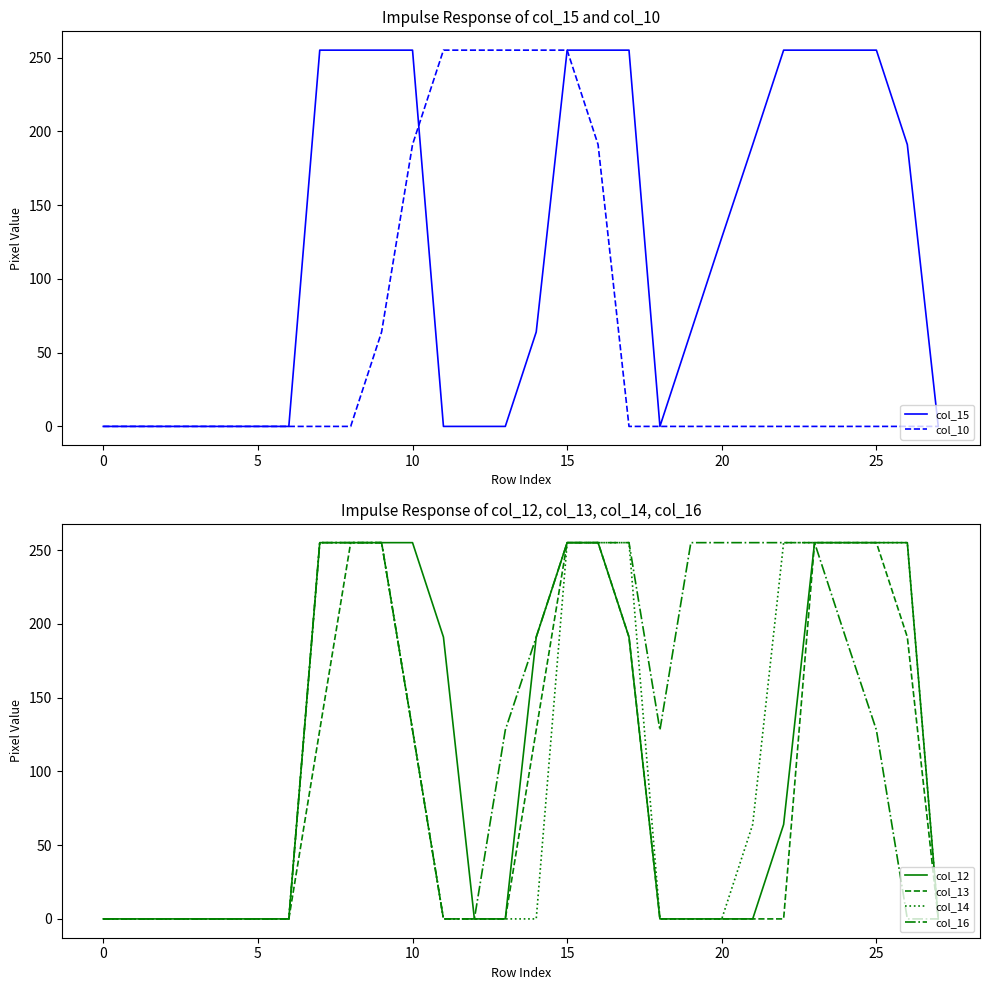

What are all the series names shown in the legend?

col_15, col_10, col_12, col_13, col_14, col_16